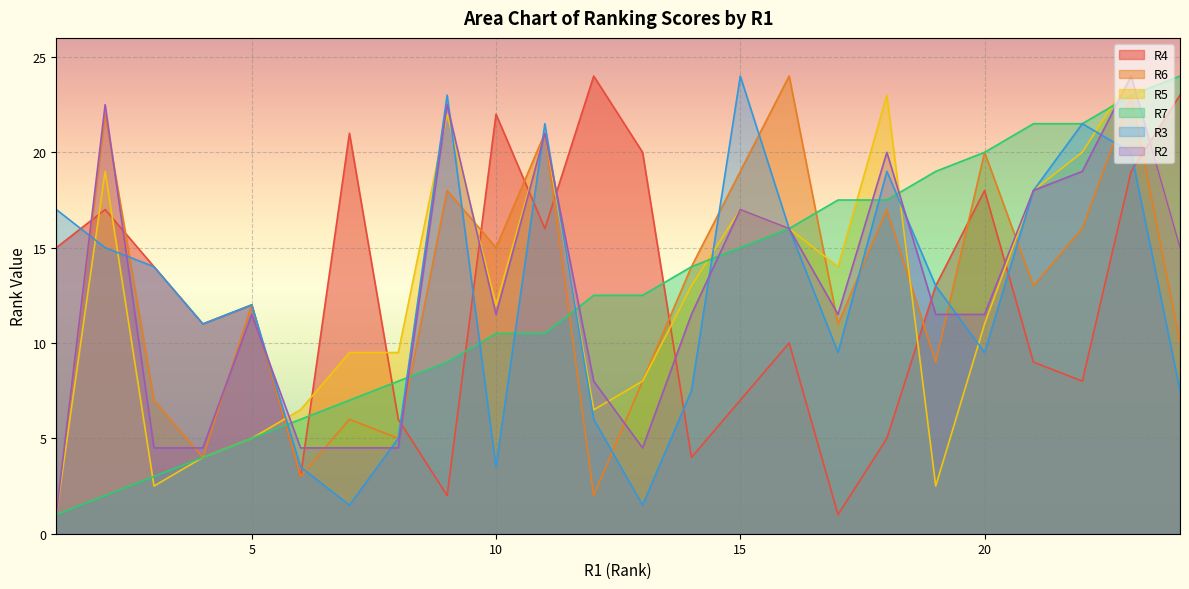

The R6 series shows 30.4 at 23. True or false?

False